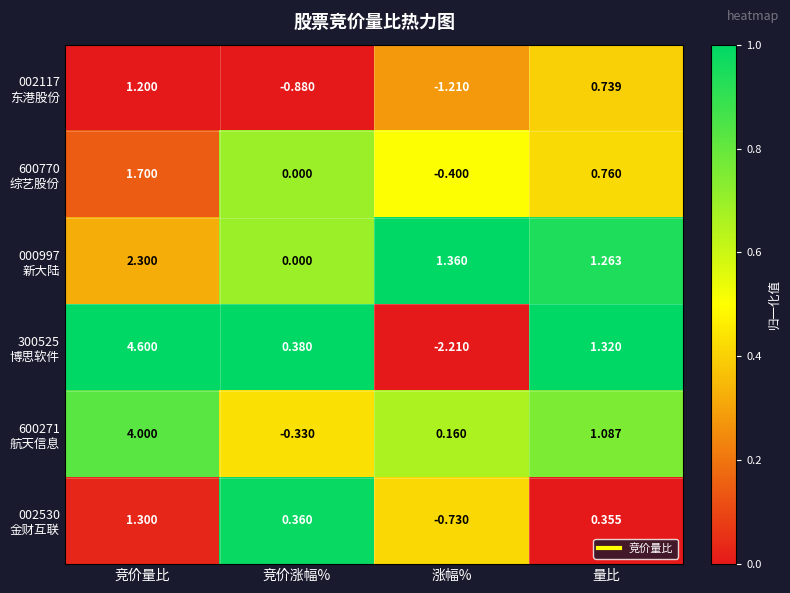

Which category has the highest value across all series?

竞价量比